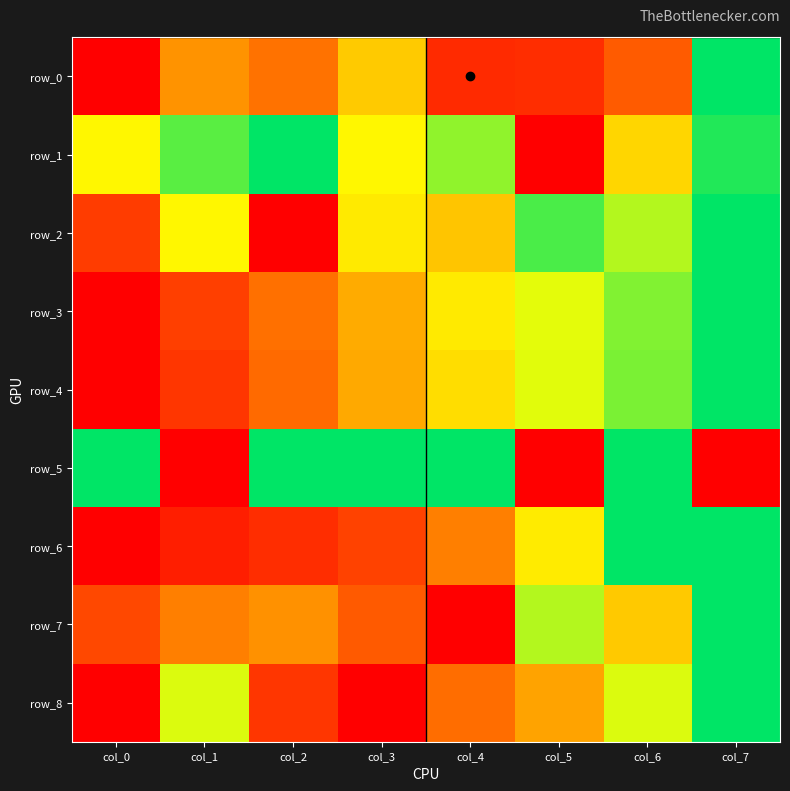

What is the total value across all series at col_5?

4.2